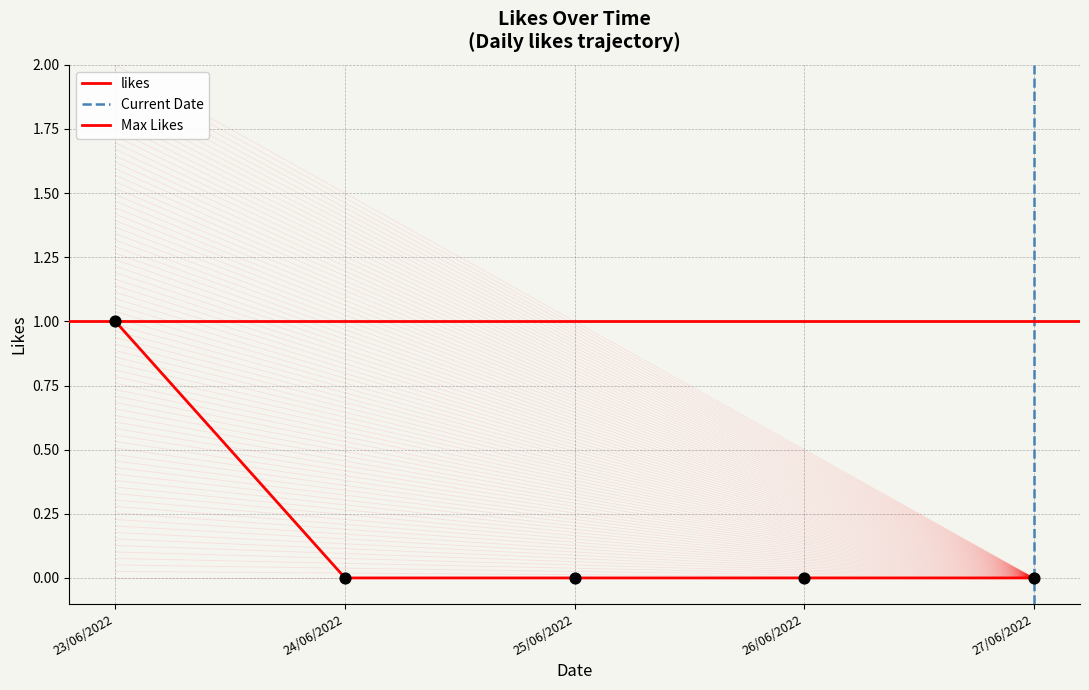

Which has a higher value, 25/06/2022 or 26/06/2022?

25/06/2022